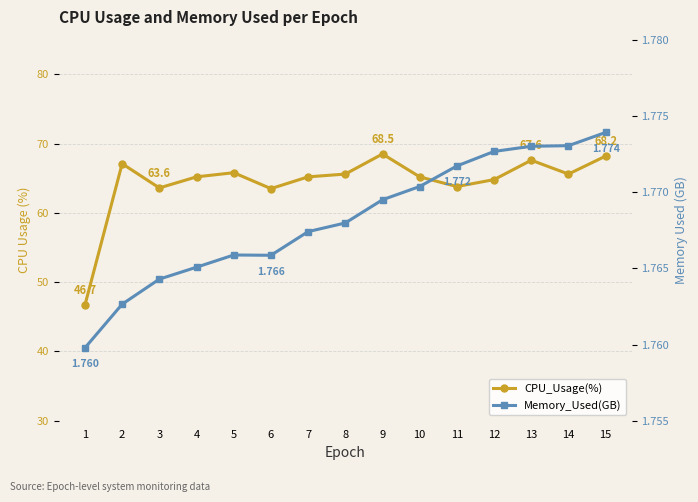

What are all the series names shown in the legend?

CPU_Usage(%), Memory_Used(GB)